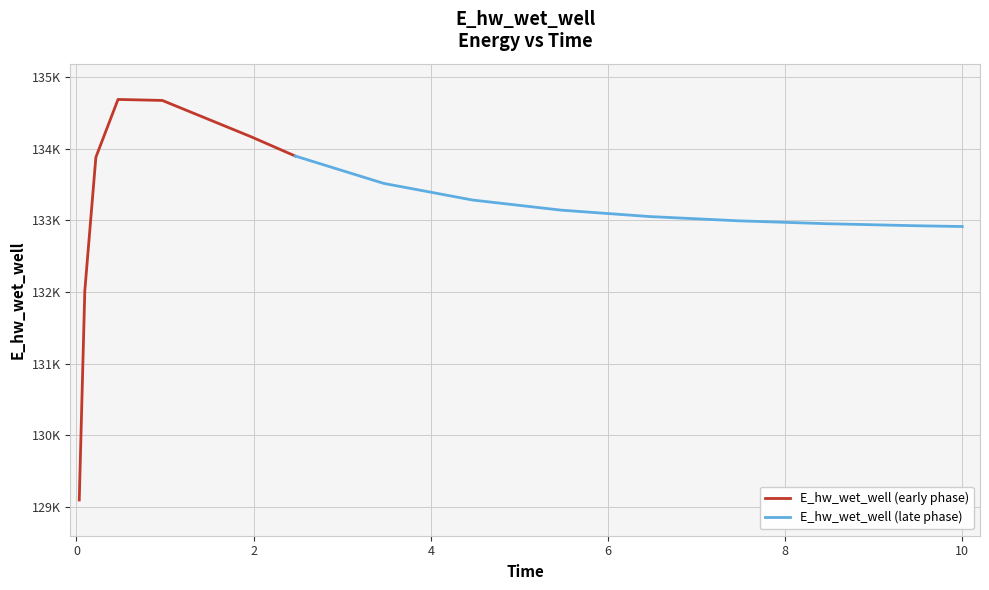

What is the change in value from 0.09375 to 4.46875?

+1271.5